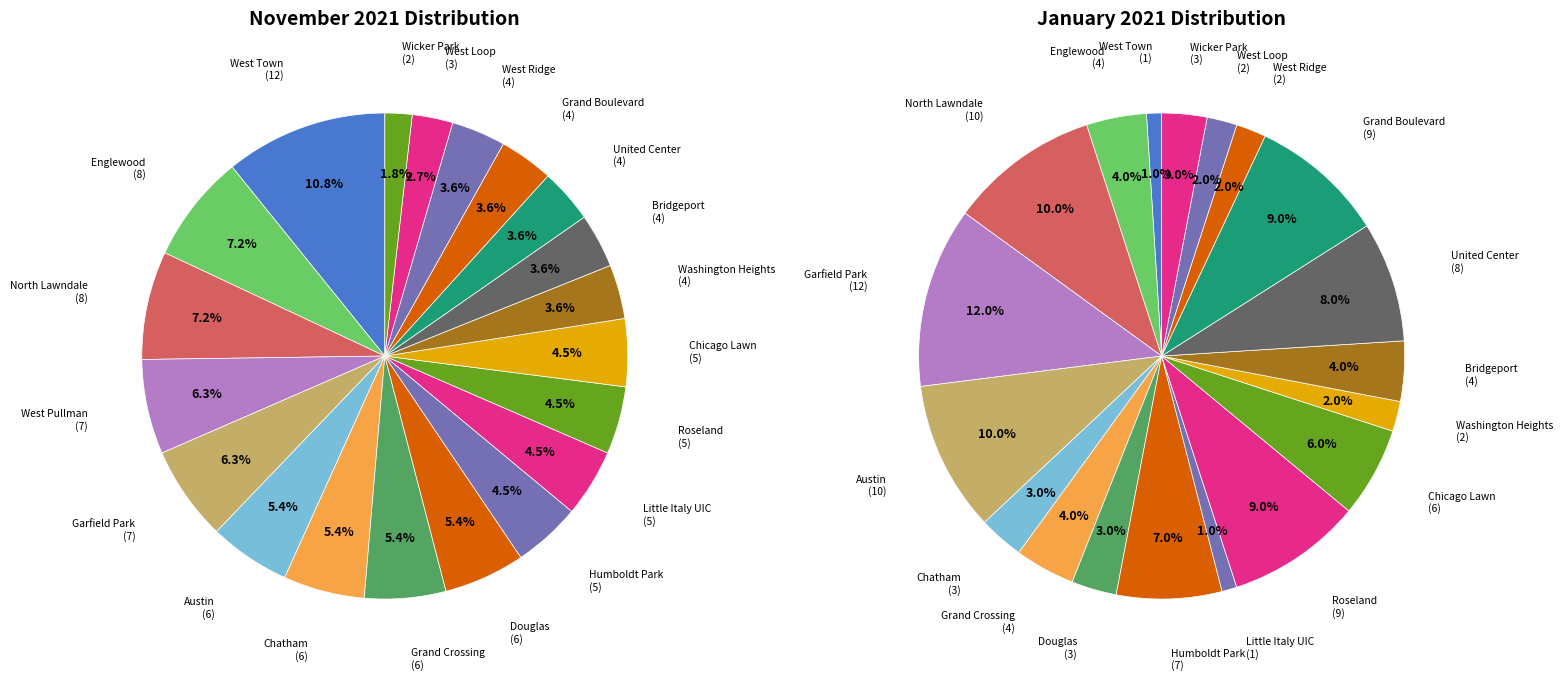

What percentage is the Washington Heights slice, to the nearest percent?

4%